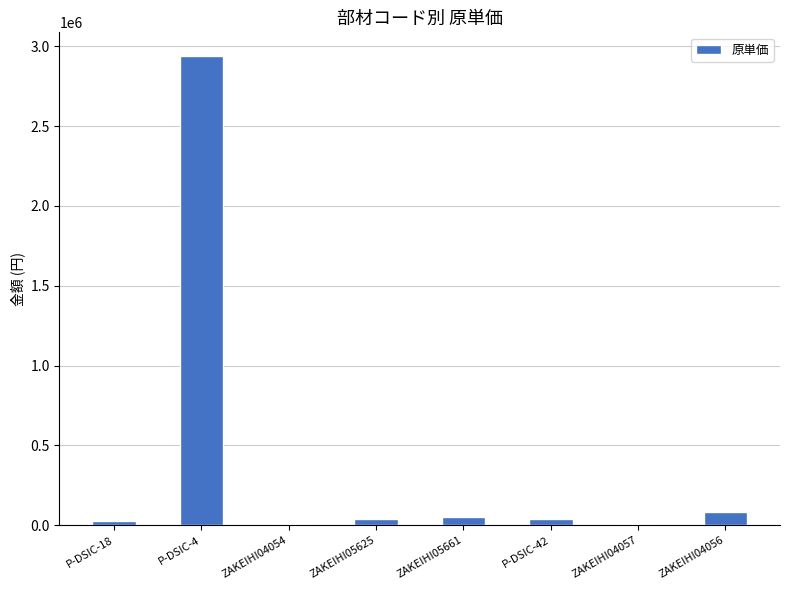

The value at ZAKEIHI04056 is 85000. True or false?

True